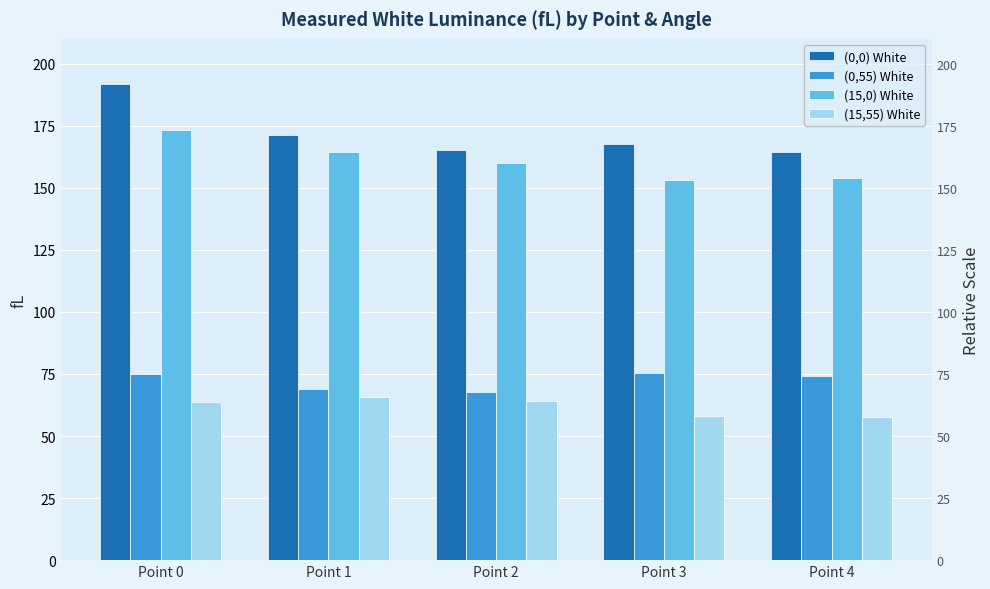

Which has a higher value, Point 0 or Point 2?

Point 0